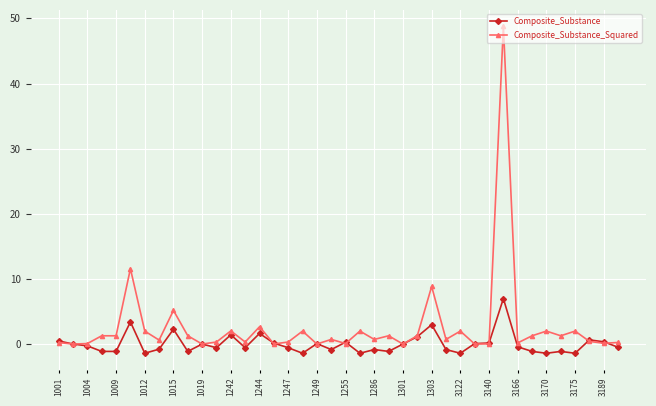

What is the value of the Composite_Substance_Squared point at the 35th from the left?

2.0